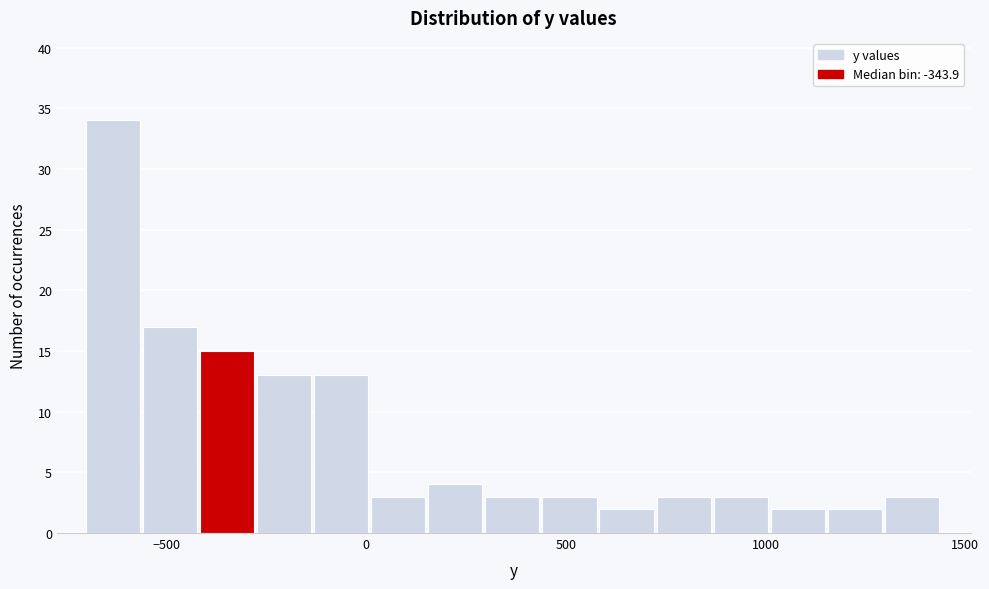

Read against the x-axis, roughly where is the centre of the tallest bar?

-650